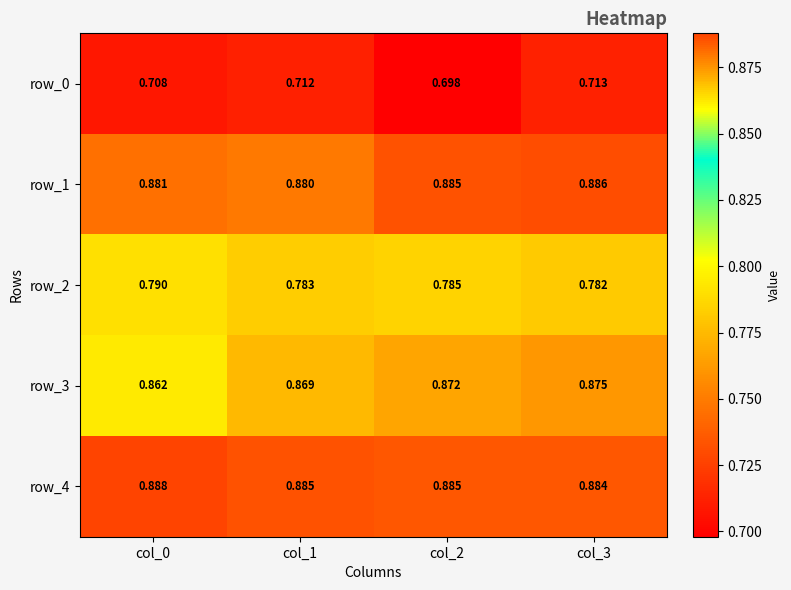

Where is row_4 nearest to the value 0?

col_3